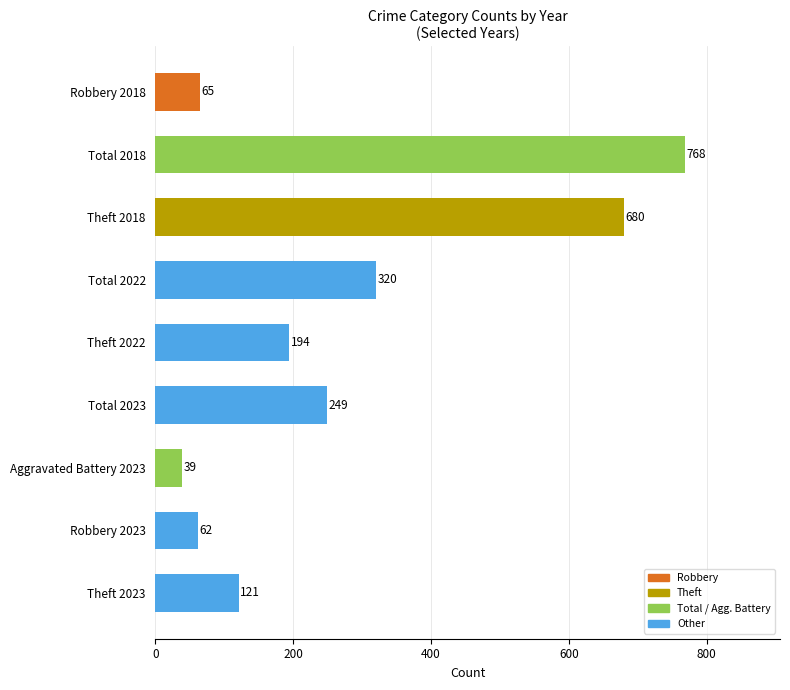

What is the ratio of the value at Theft 2018 to the value at Total 2018?

0.9